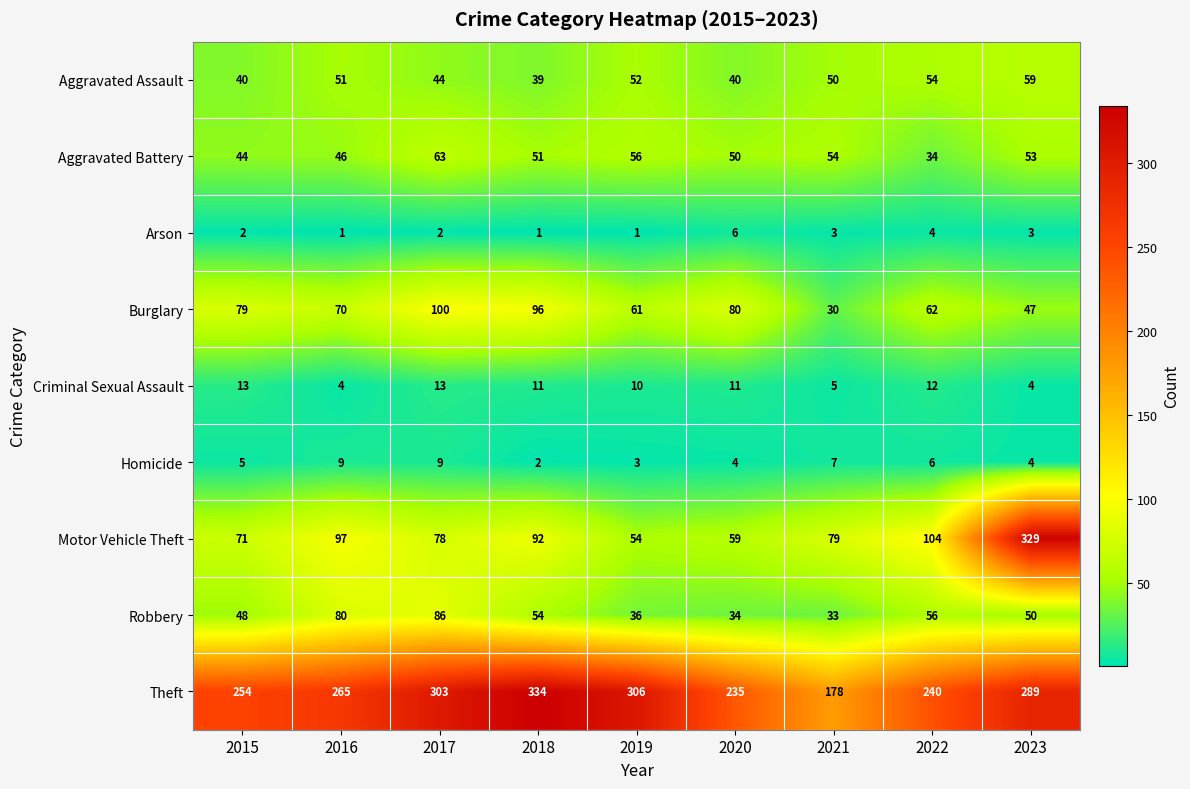

At which label does Motor Vehicle Theft first exceed 79?

2016